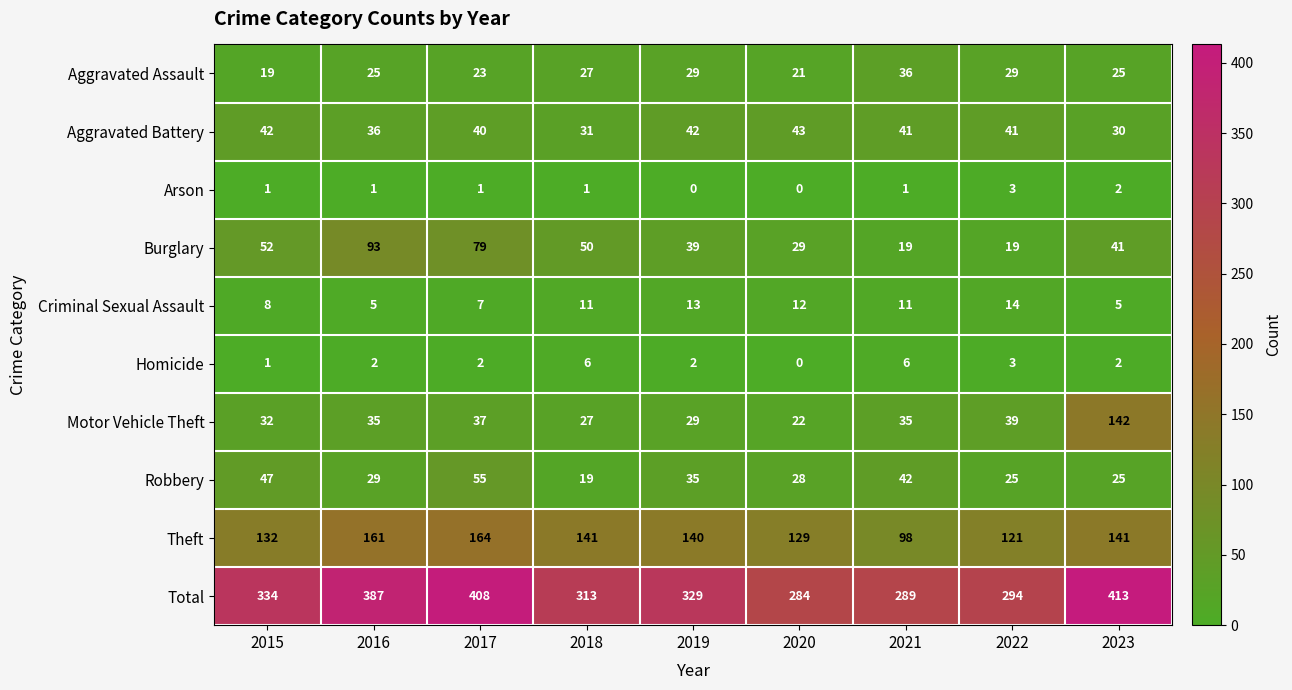

The value of Theft at 2022 is 121. True or false?

True